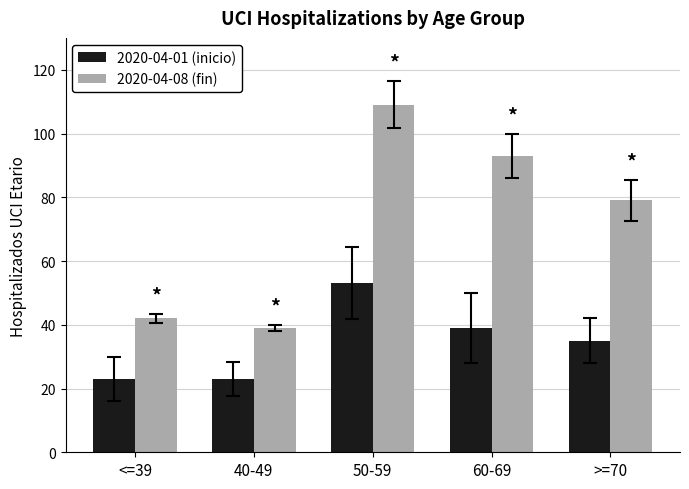

How many 2020-04-01 (inicio) values are between 23 and 39?

4